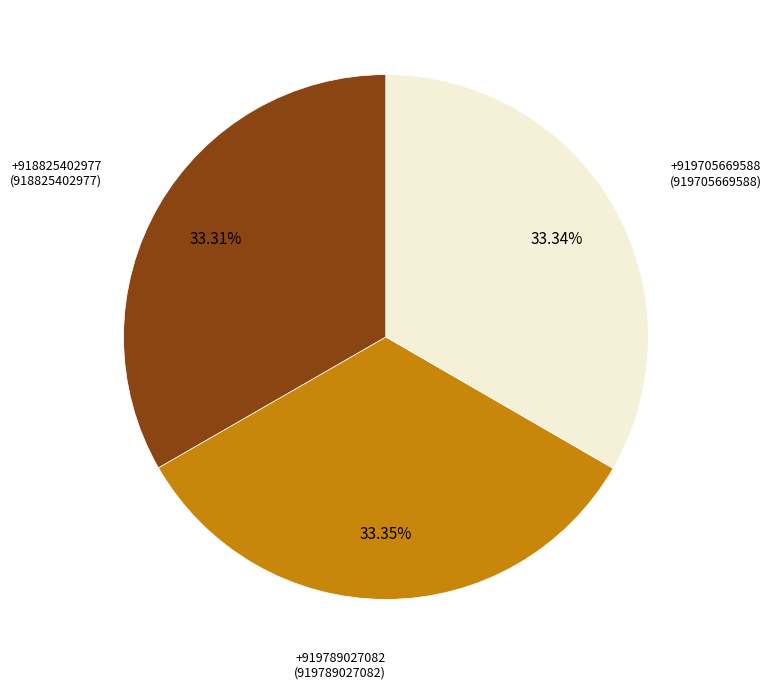

Does any single category account for the majority?

No